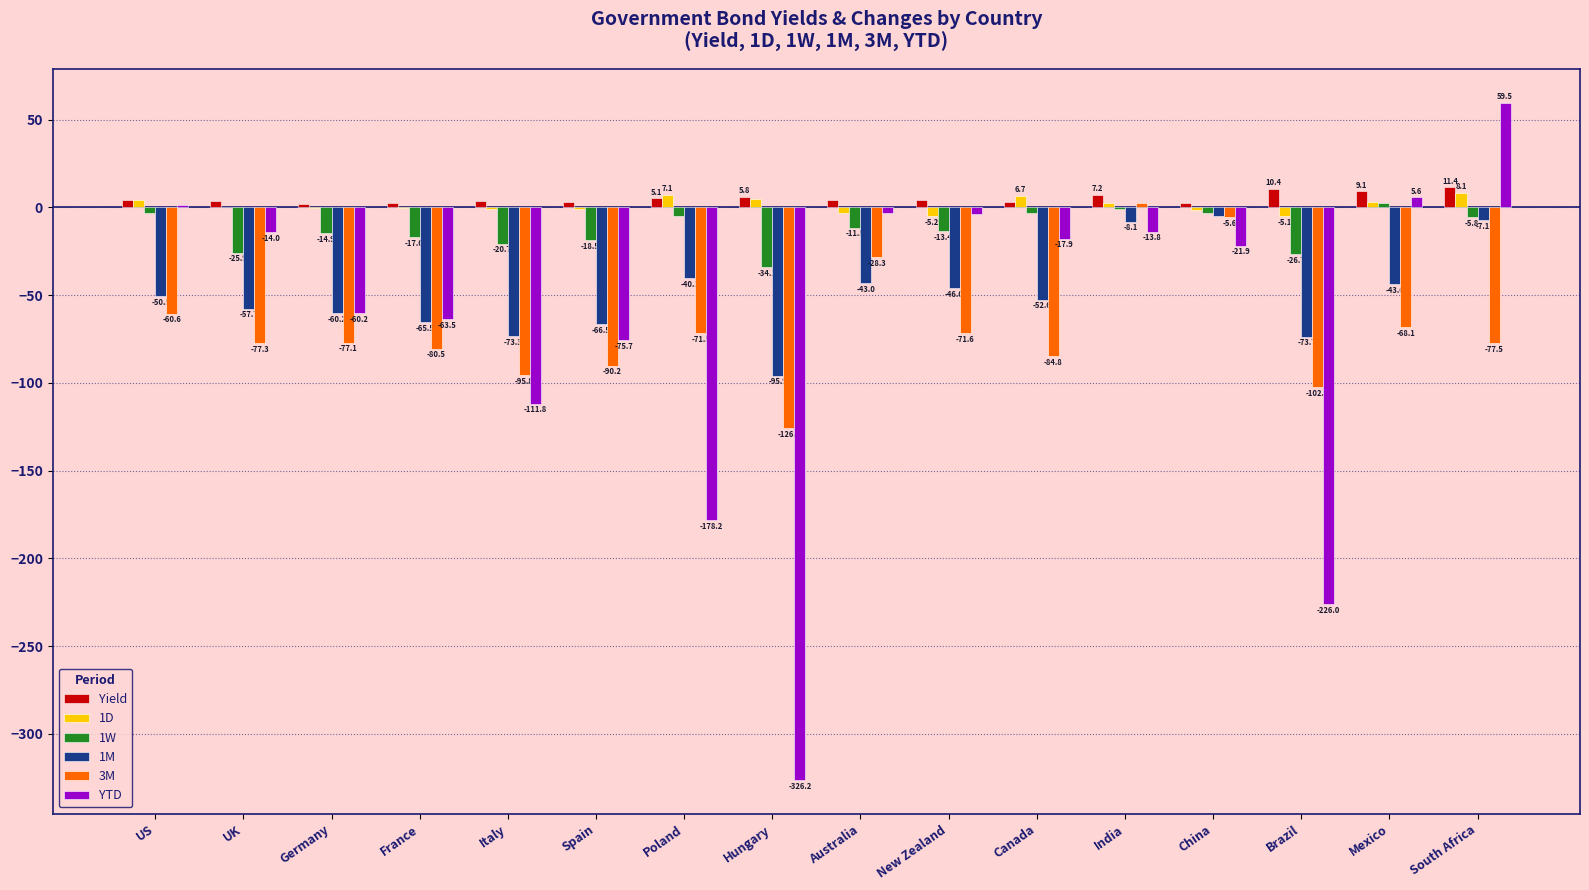

The 3M series shows -45.8 at Australia. True or false?

False